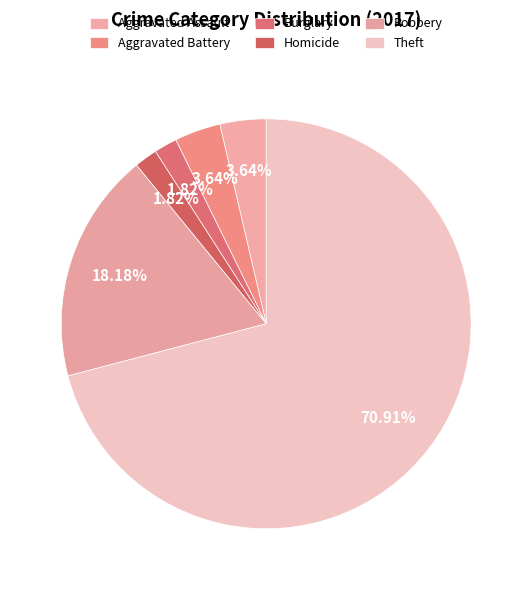

To the nearest percent, what percentage of the pie is Burglary?

2%